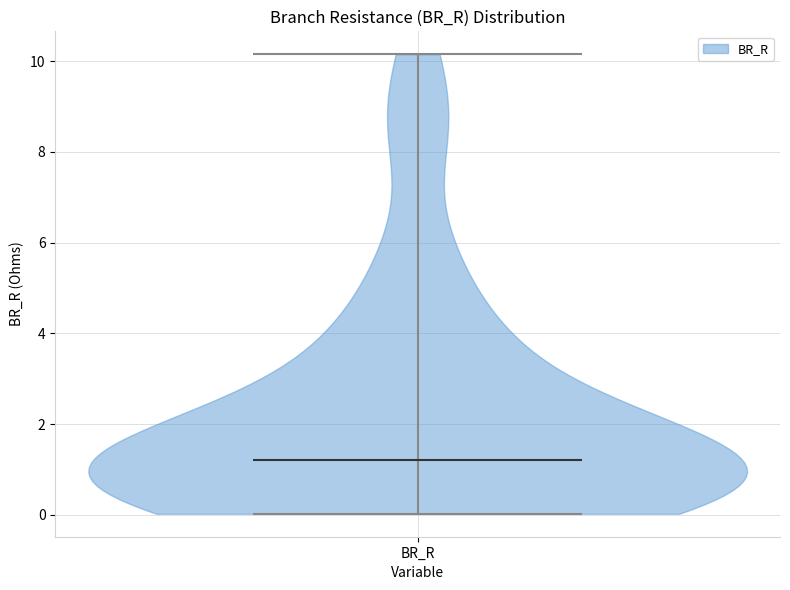

Read this violin plot against the y-axis: where its median line is, and the lowest and highest points the violin reaches. The values are not printed on the chart, so give them approximately, as read against the axis.

median line 1.2, lowest point 0.0, highest point 10.2